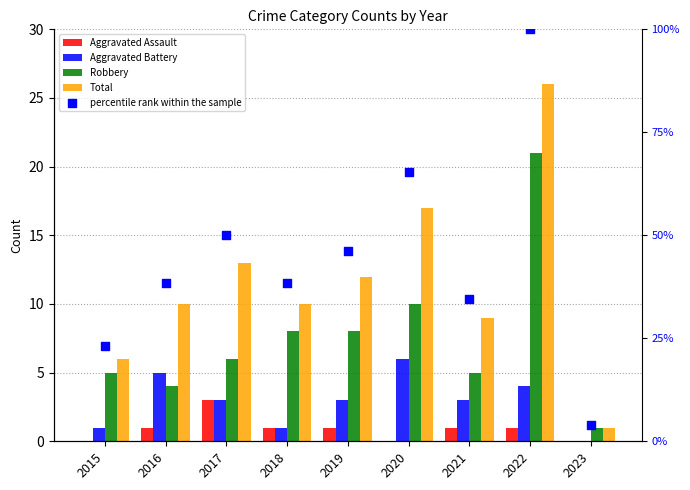

What is the total value across all series at 2021?

52.6